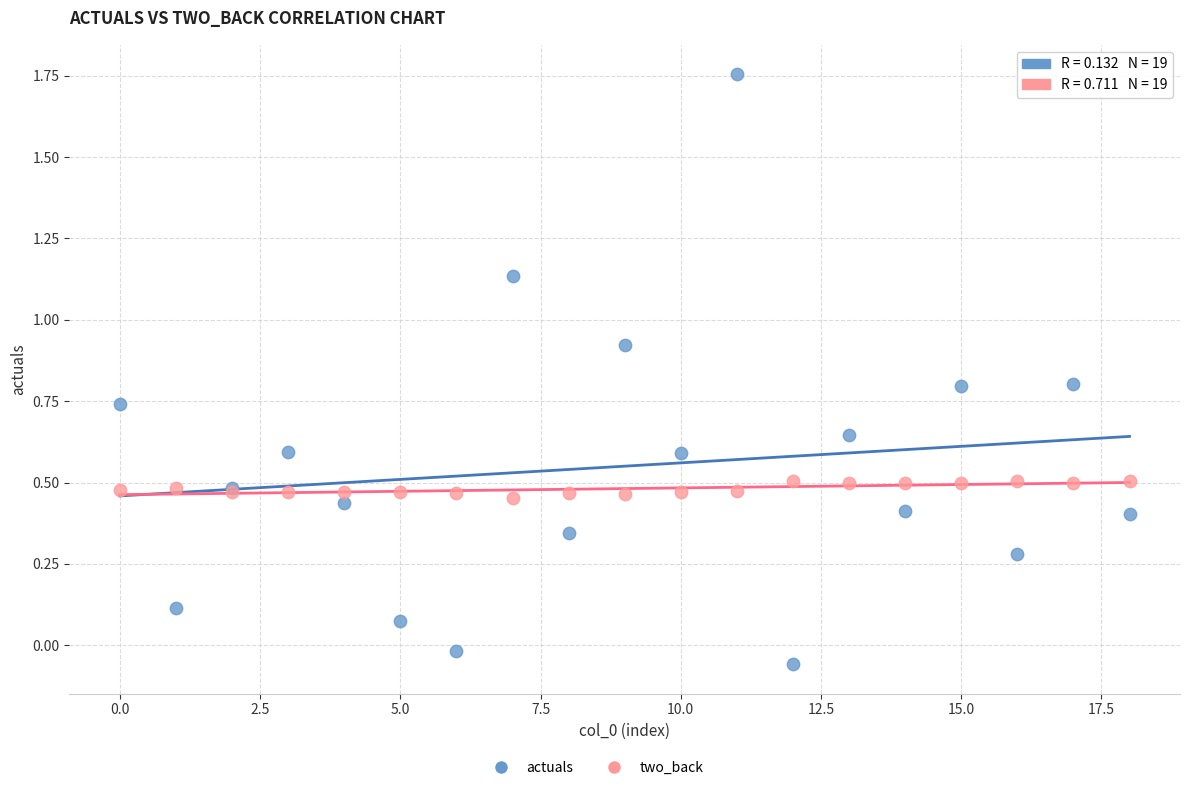

Which series reaches the maximum Y coordinate?

actuals